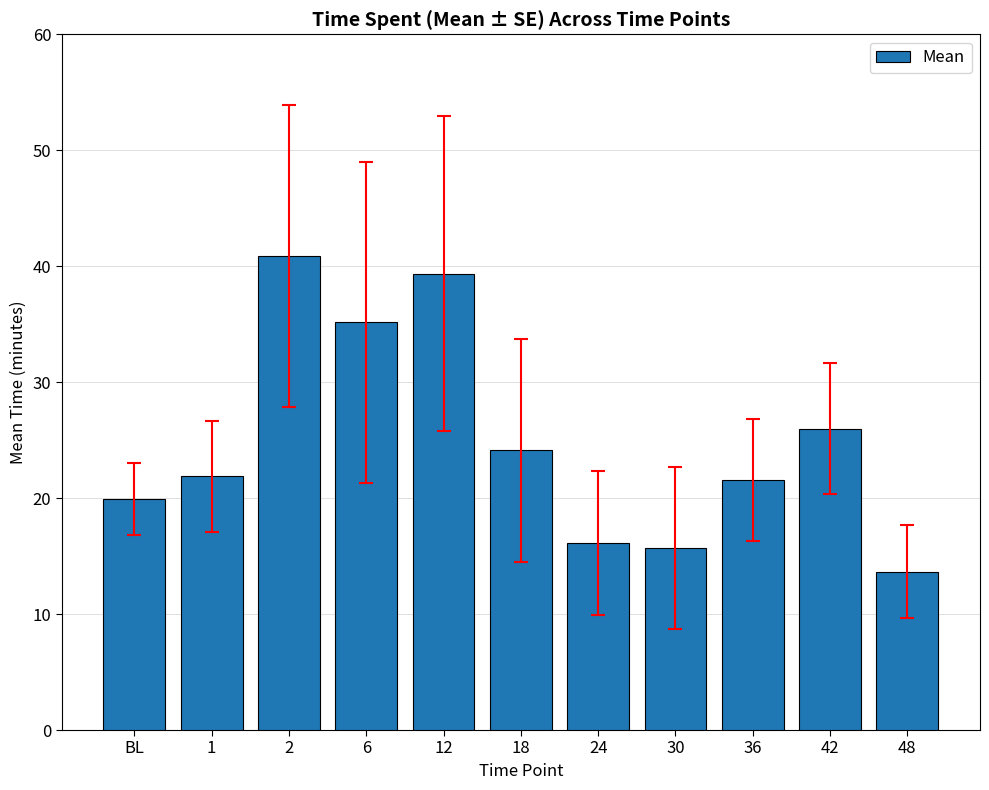

The chart shows a value of 15.7 at 30. True or false?

True